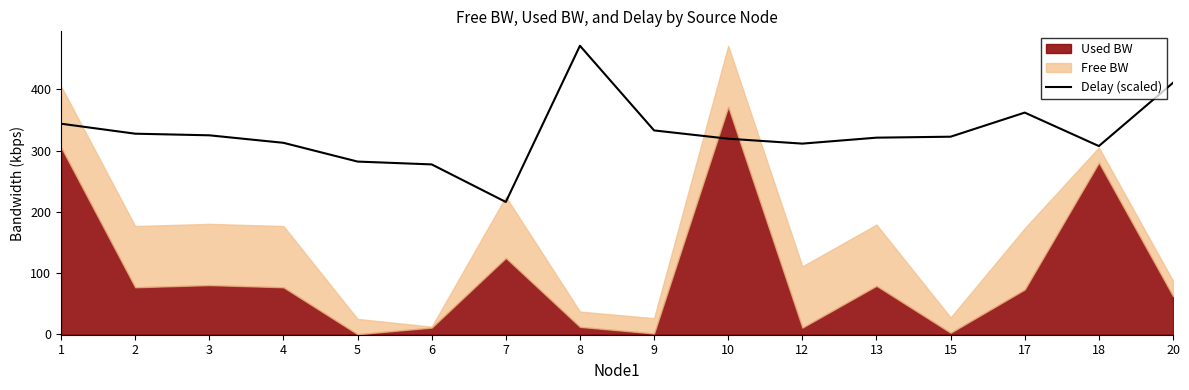

What is the greatest value displayed?

471.0